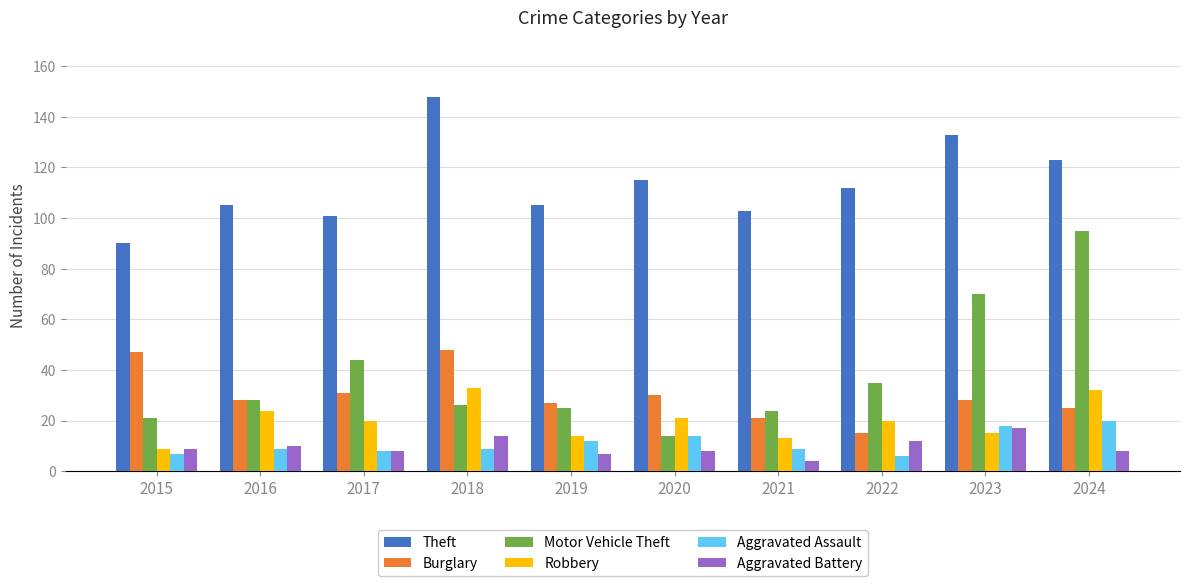

How many groups of bars are there?

10